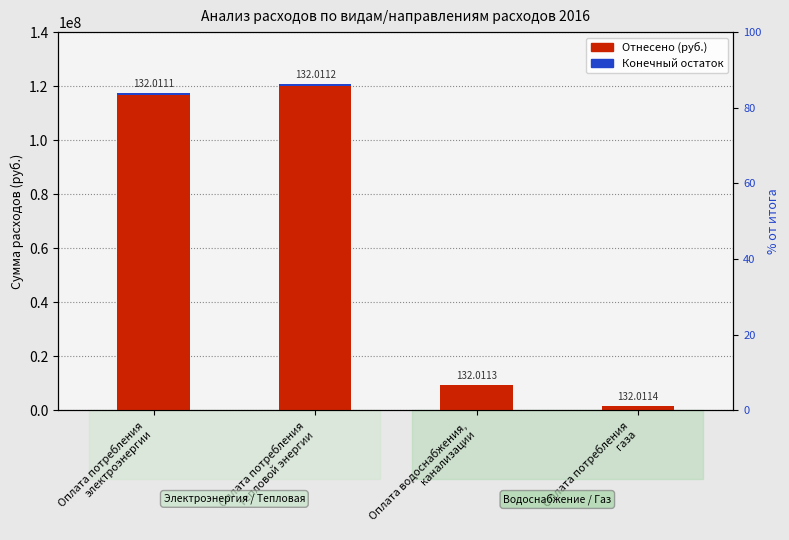

The value of Отнесено (руб.) at Оплата потребления
тепловой энергии is 120901260.1. True or false?

True